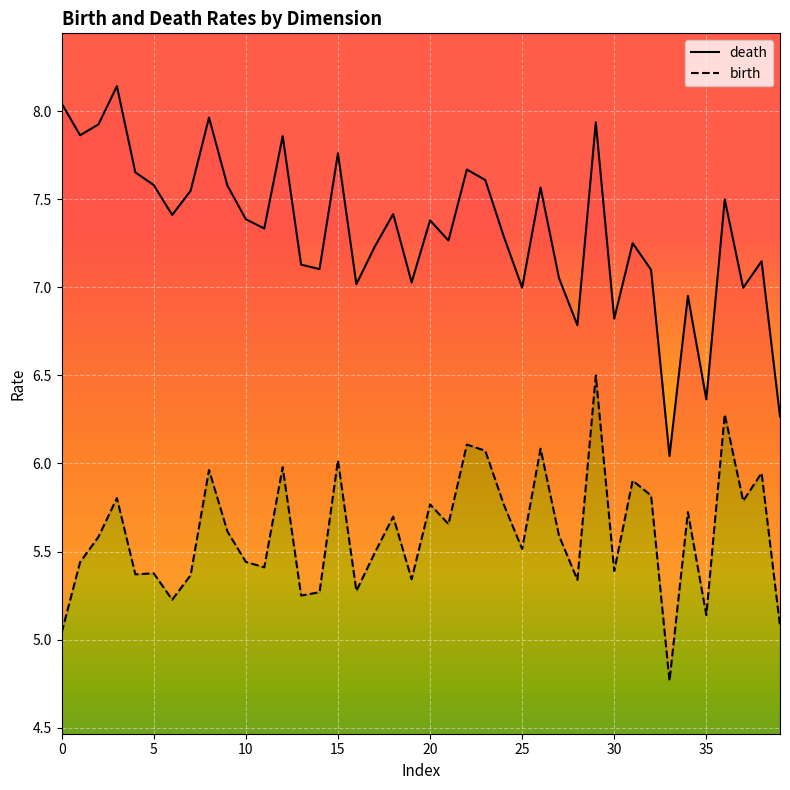

True or false: birth and death cross at least once.

False